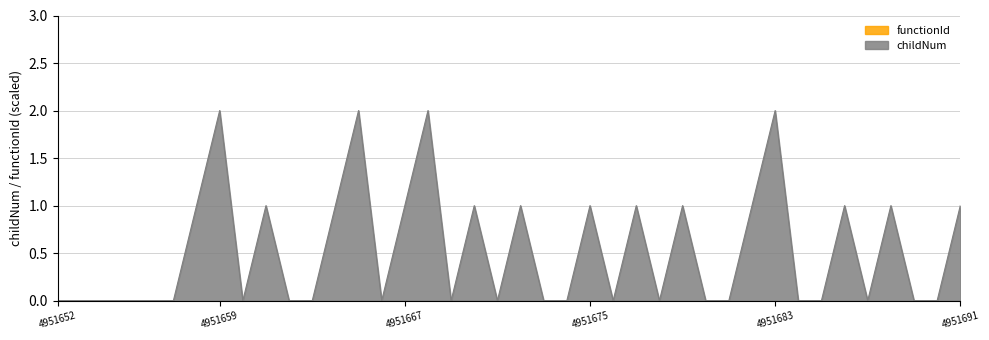

Which category has the lowest value across all series?

4951652